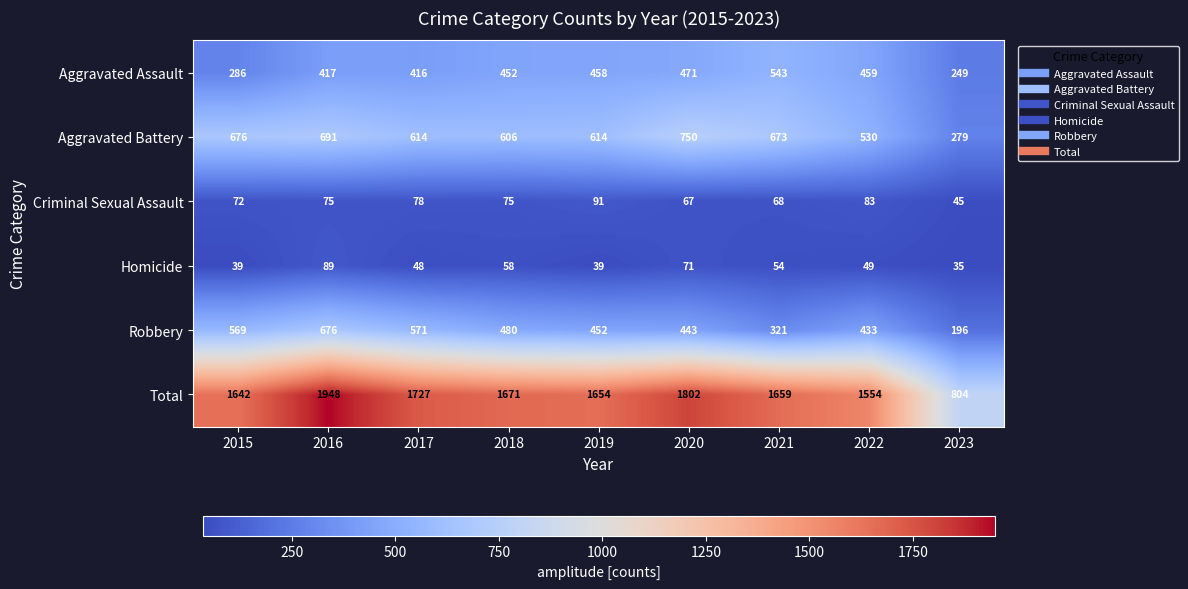

What is the sum of all Homicide values?

482